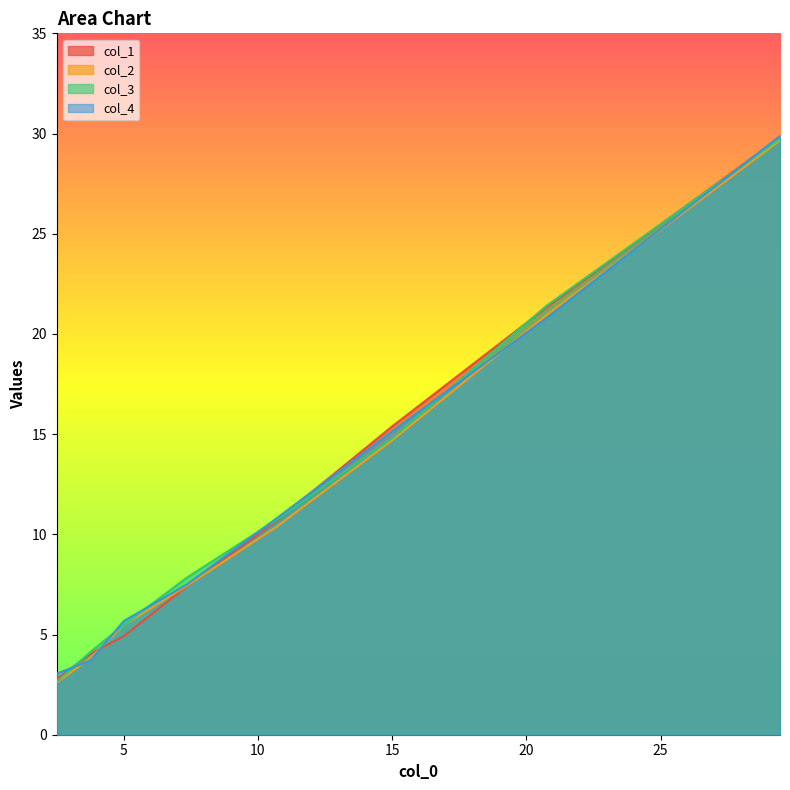

How many values in the col_4 series exceed 10?

4